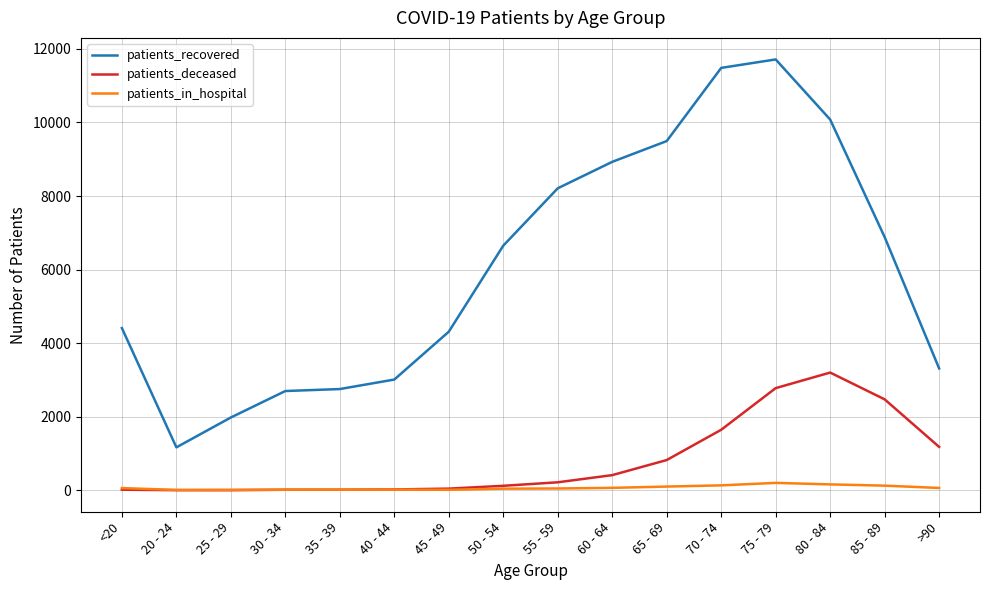

What is the spread (max minus min) of values at <20?

4393